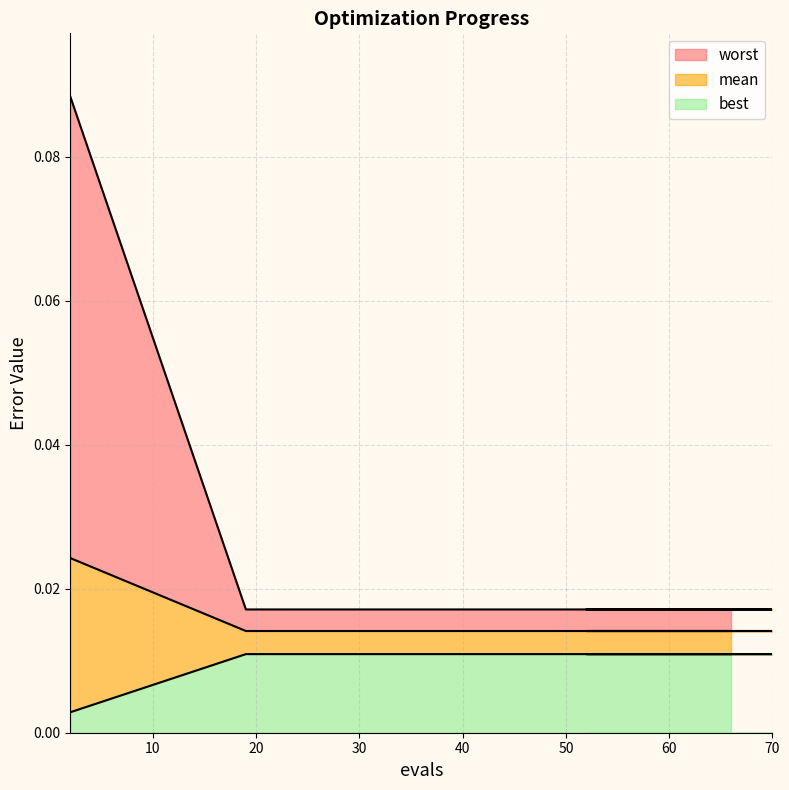

What are all the series names shown in the legend?

worst, mean, best